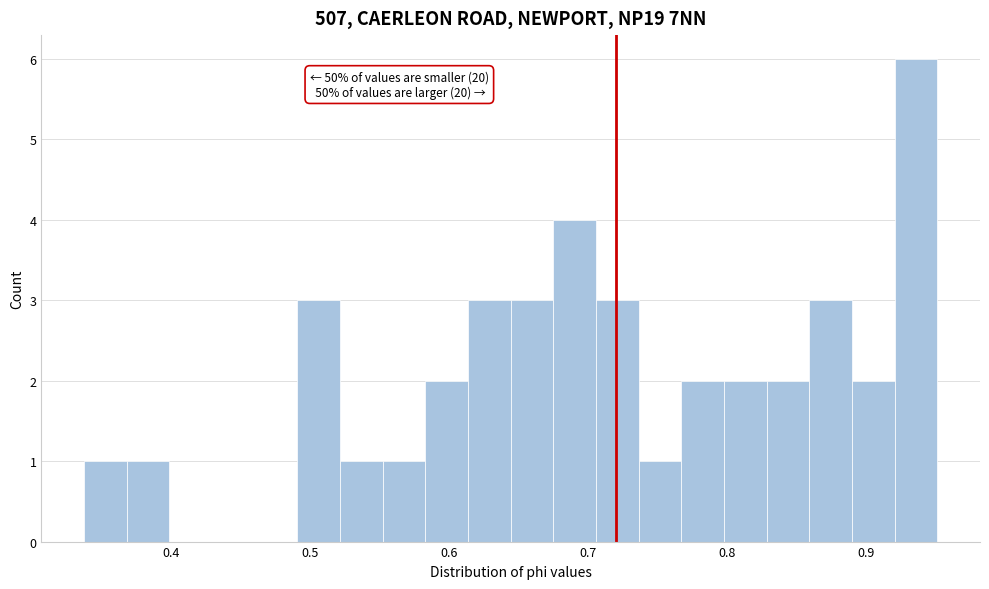

Around what value on the x-axis is the tallest bar? Give the approximate position of its centre, as read against the axis.

0.94